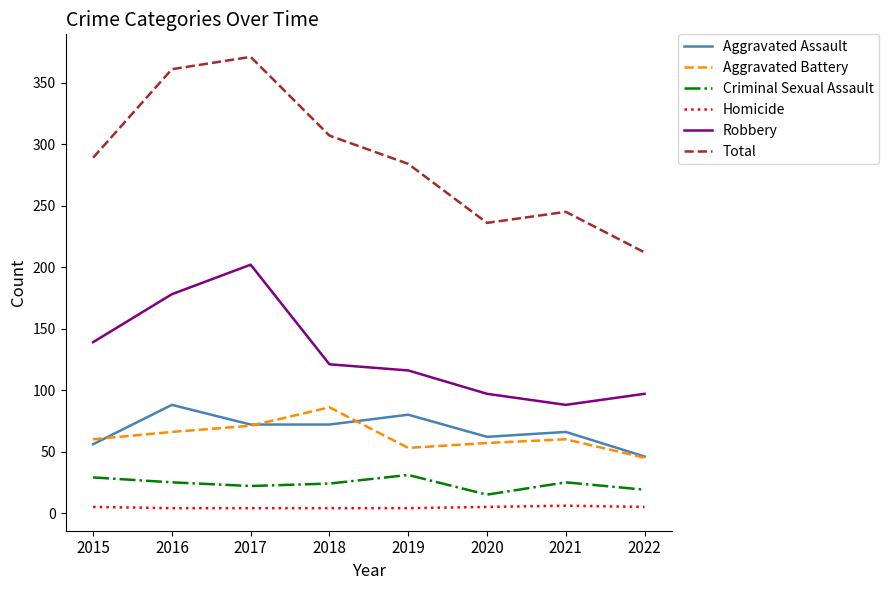

True or false: Robbery and Homicide cross at least once.

False